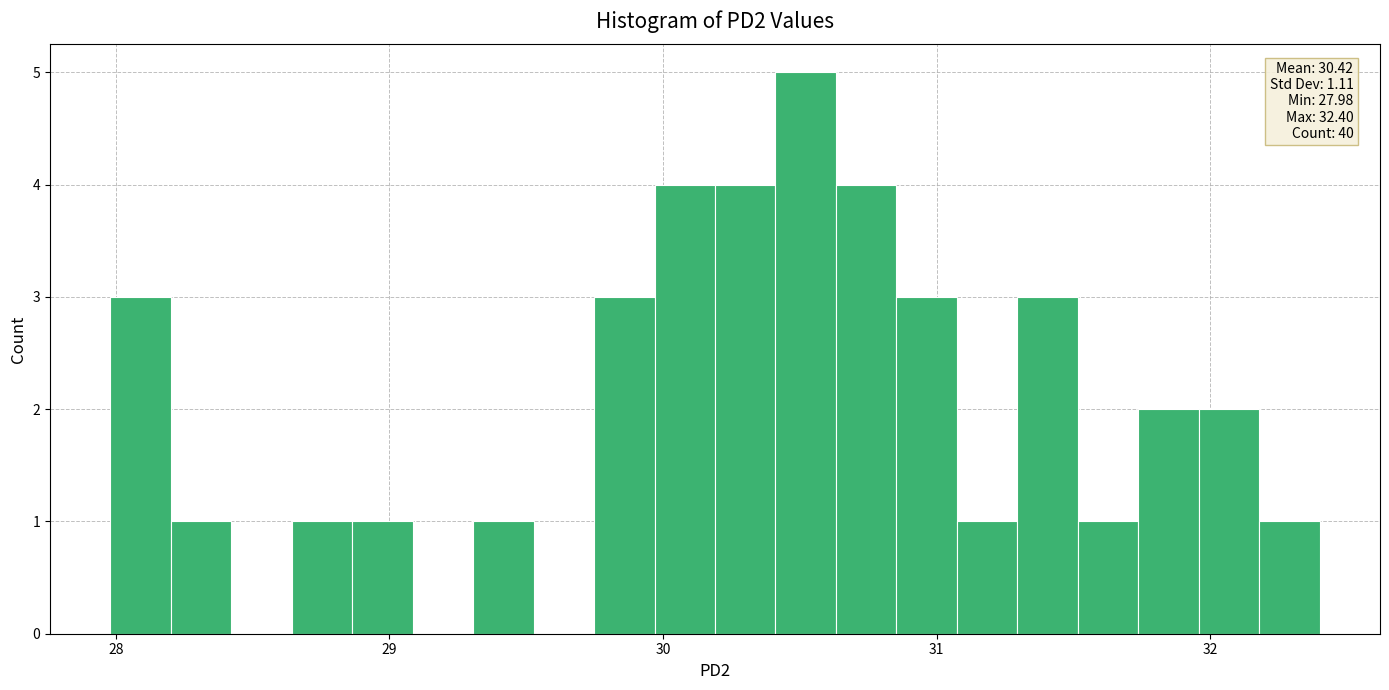

Around what value on the x-axis is the tallest bar? Give the approximate position of its centre, as read against the axis.

30.5